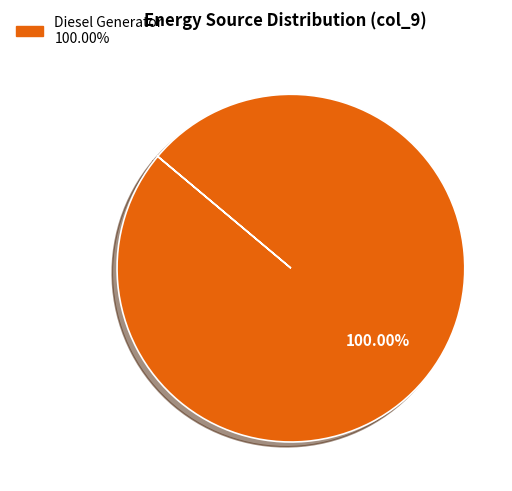

Is there a majority slice in this chart?

Yes